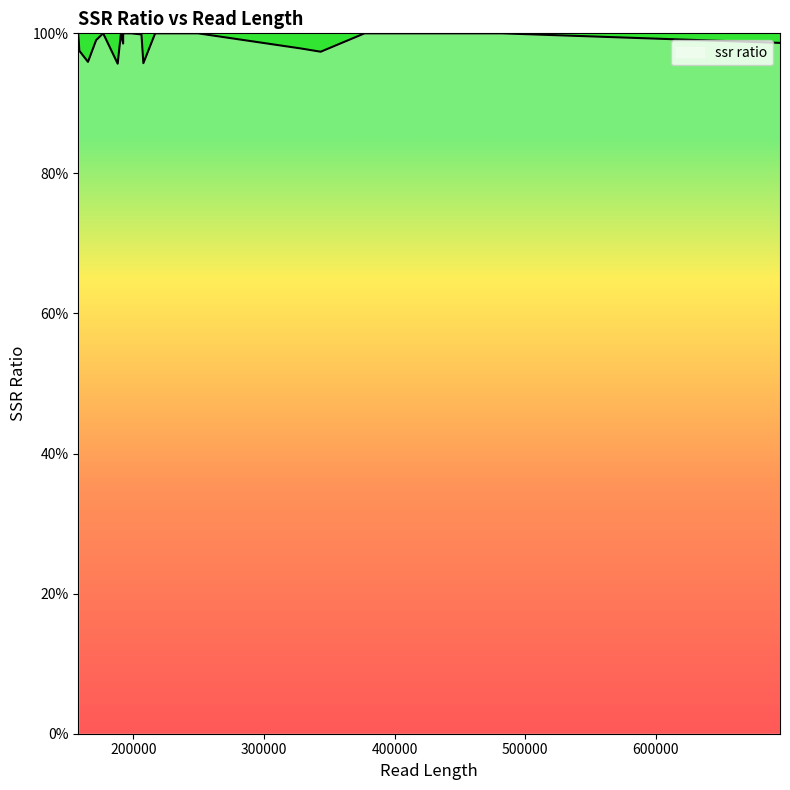

Is this an area chart (filled region under the line)?

Yes